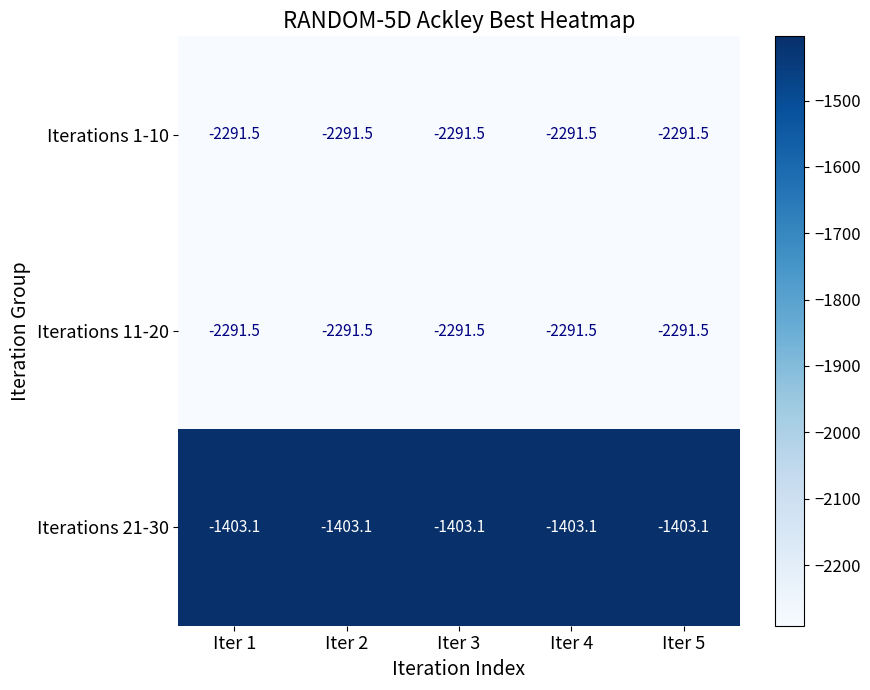

What is the spread (max minus min) of values at Iter 2?

888.4